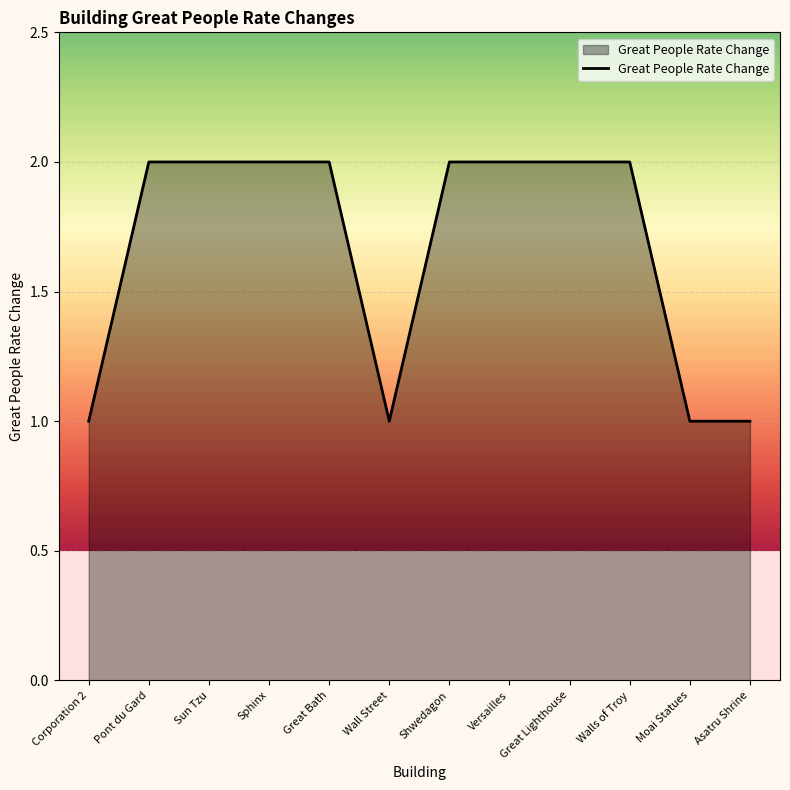

Is it true that the value at Great Lighthouse is 3?

False